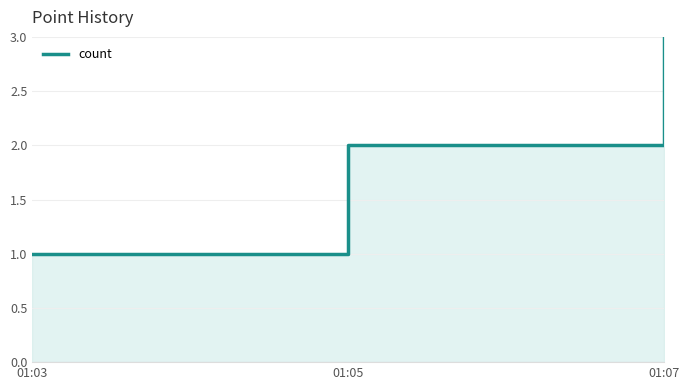

At which label does the data first exceed 2?

01:07